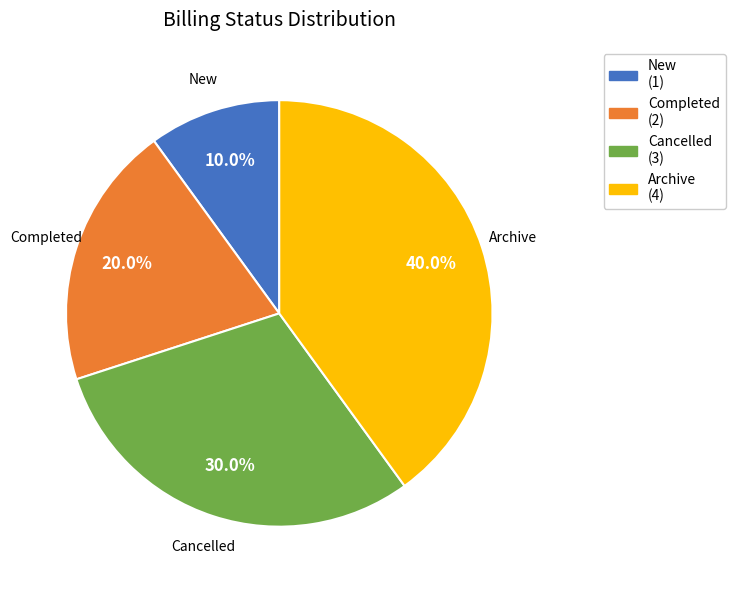

What is the ratio of the value at Completed to the value at Cancelled?

0.7